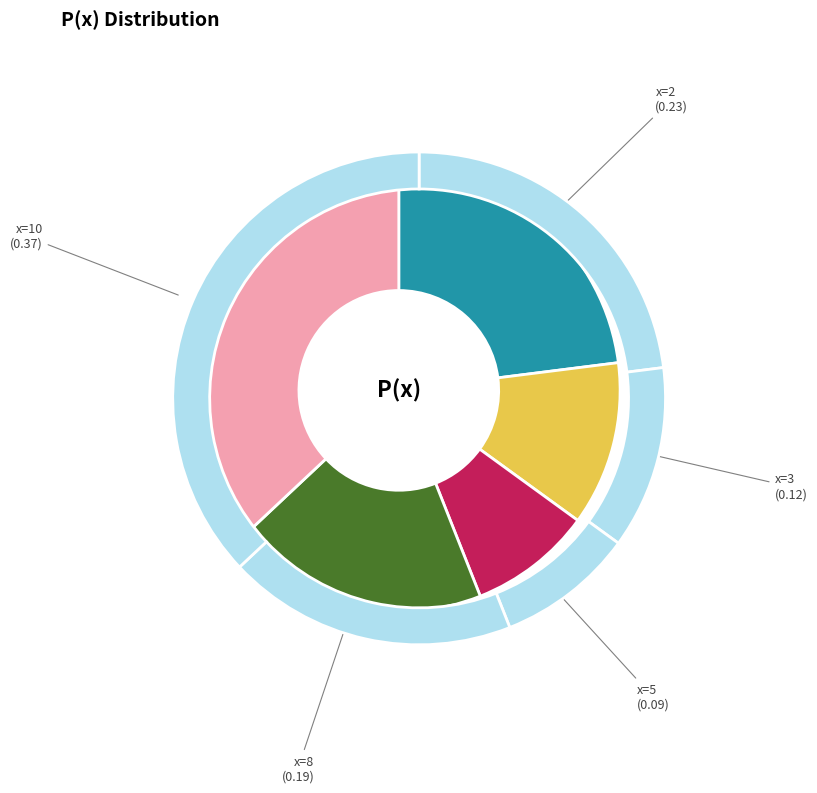

Is it true that 10 is 37% of the pie?

True